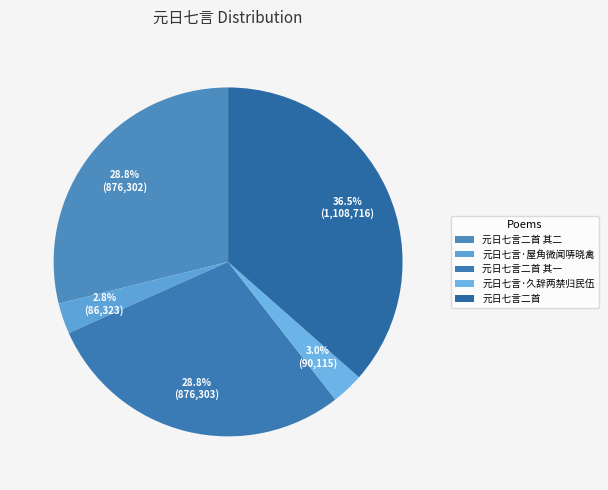

Count the number of slices in the pie.

5